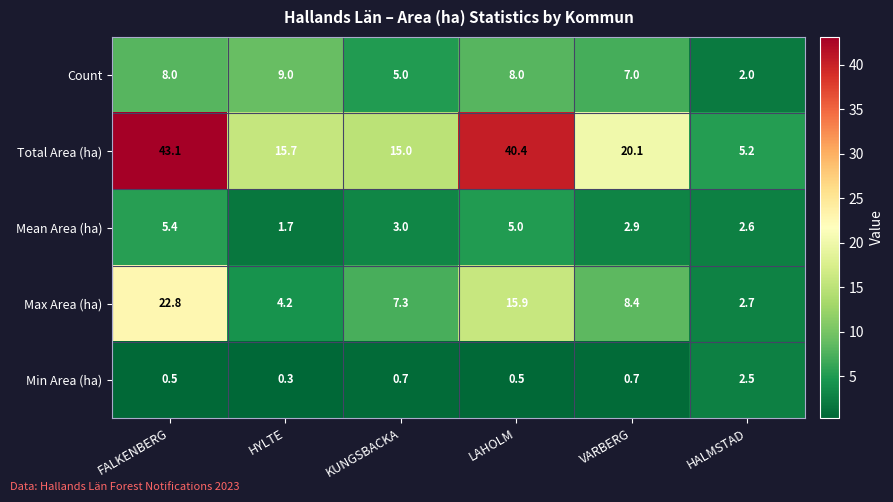

At which label does Total Area (ha) first exceed 20?

FALKENBERG